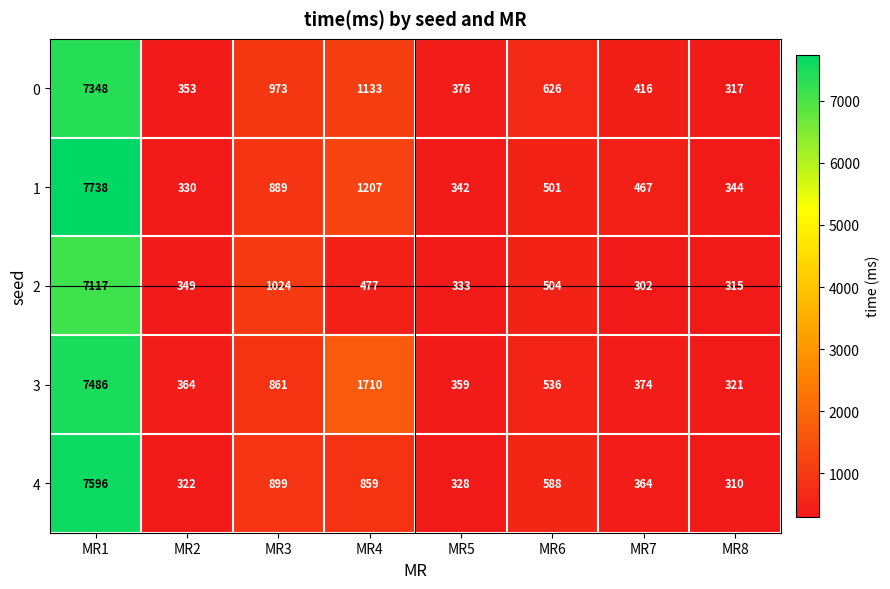

What is the sum of the 3 values at MR8 and MR4?

2031